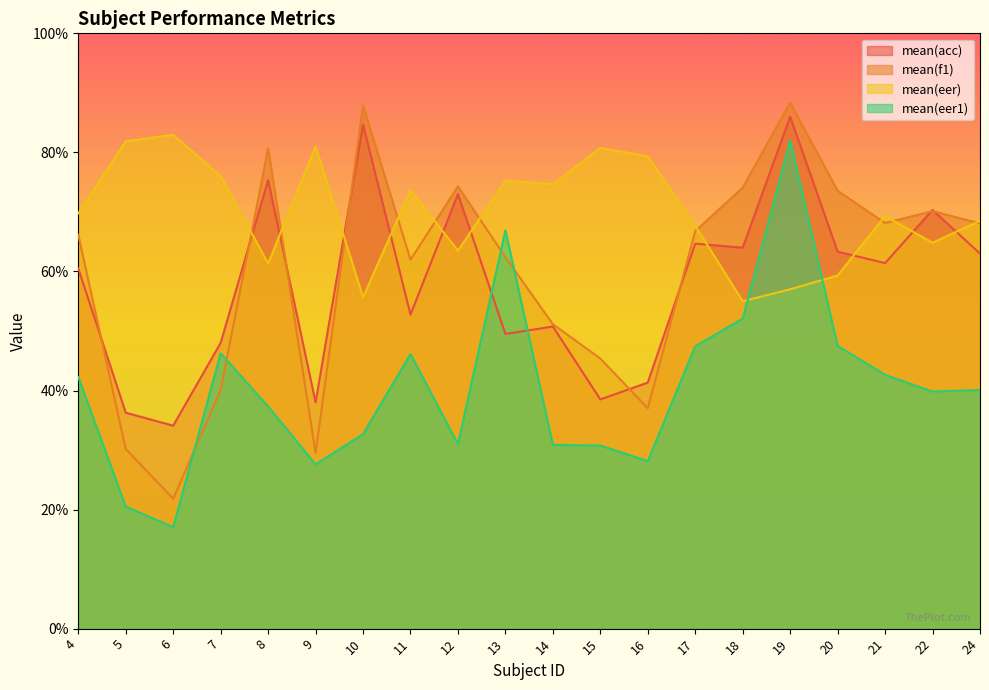

At which category is the sum across all series the highest?

19